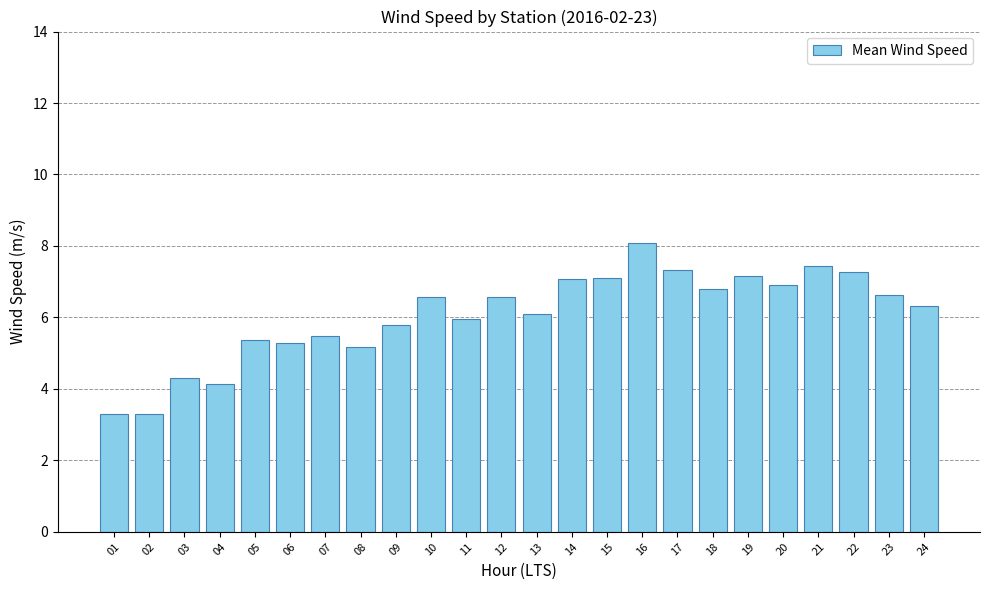

How many distinct data groups are displayed?

1